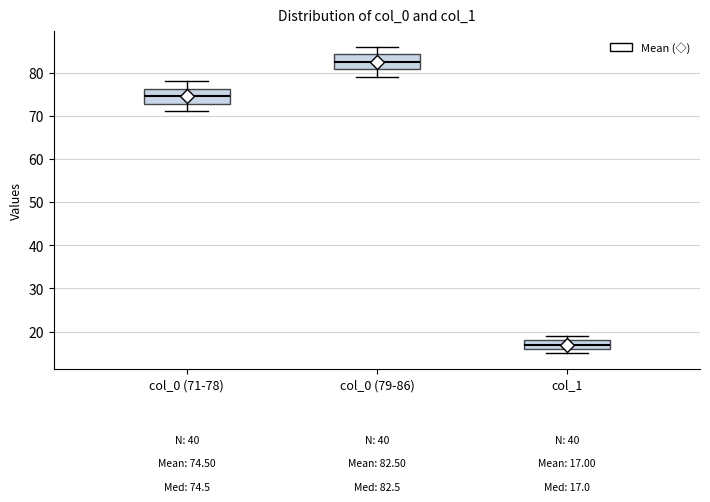

Which box's median line is the lowest?

col_1